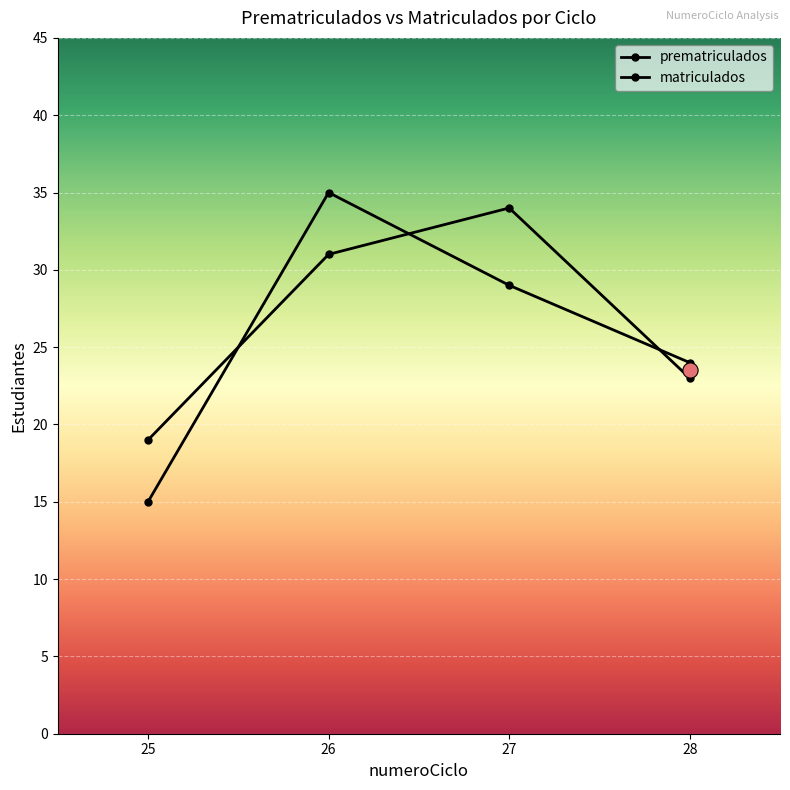

Is the value of matriculados at 27 greater than the value of prematriculados at 26?

No